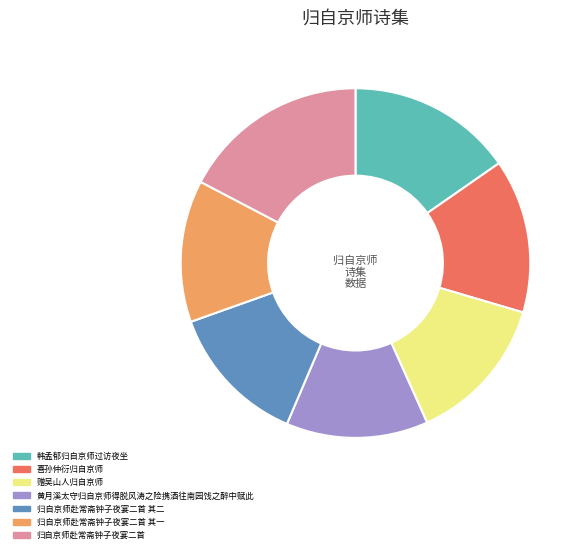

Does any single category account for the majority?

No